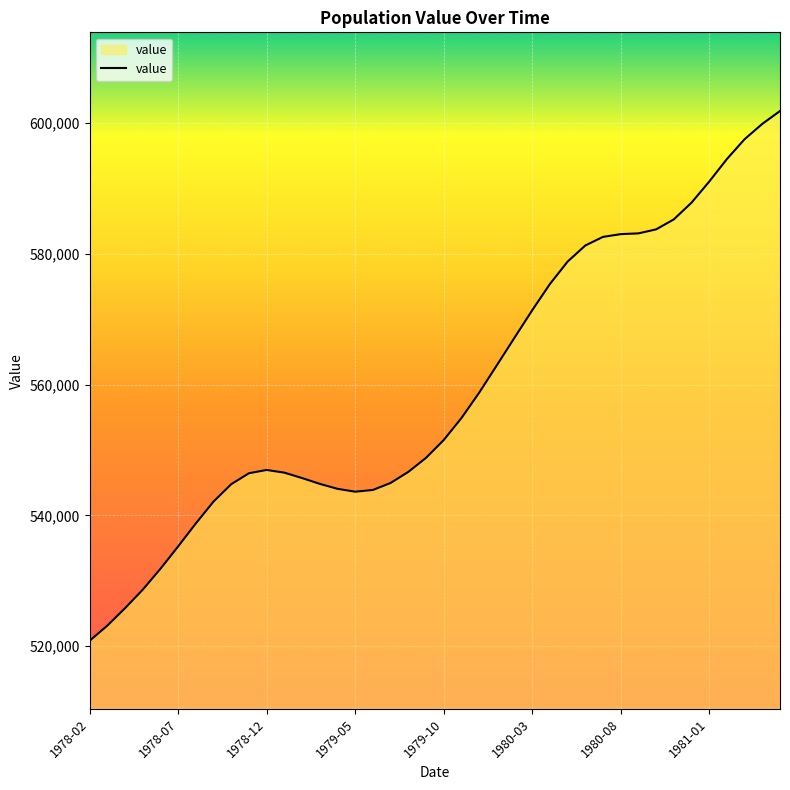

How many categories are shown in the chart?

40